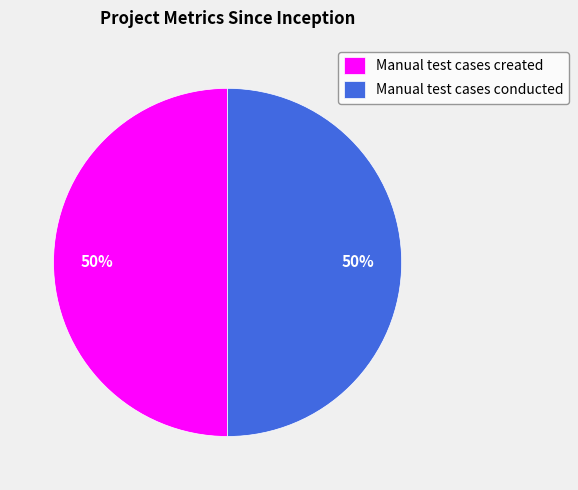

Count the number of slices in the pie.

2